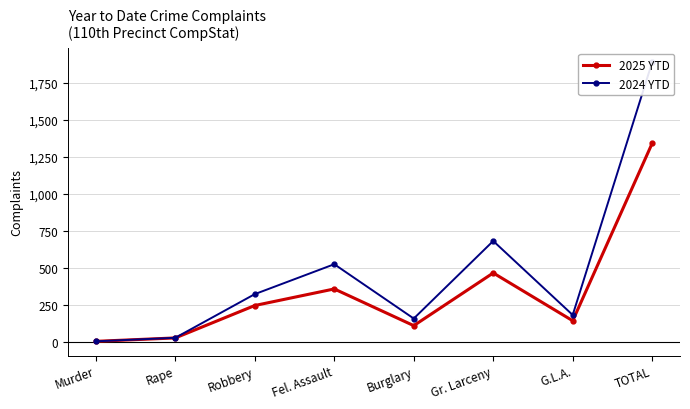

Is it true that 2025 YTD equals 356 at Fel. Assault?

True